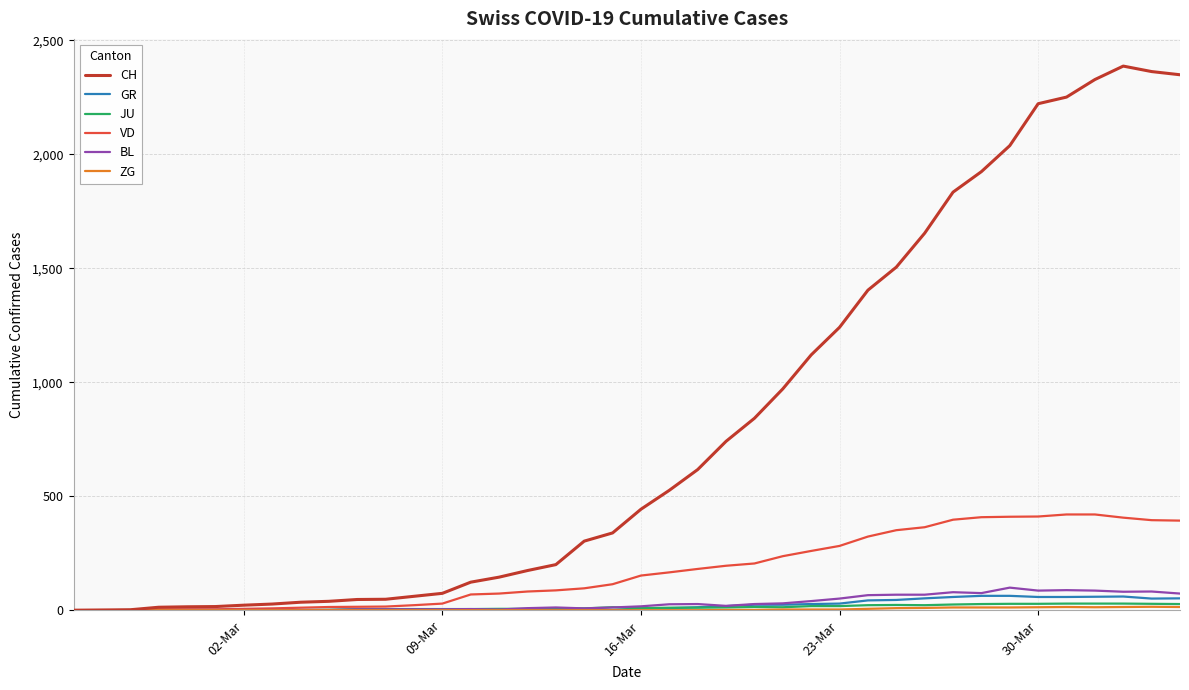

Which series has the largest total across all categories?

CH